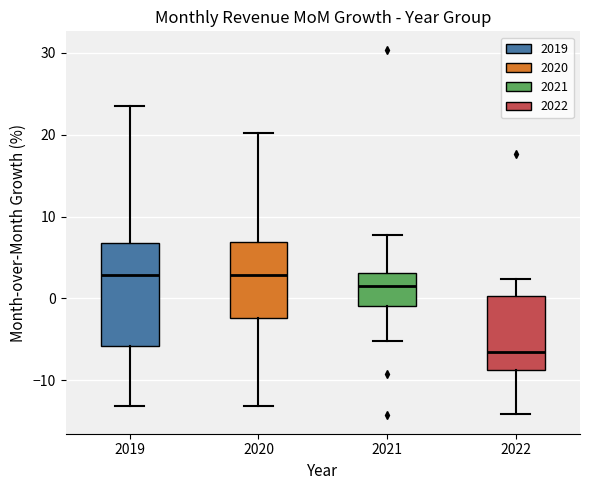

Comparing the boxes themselves (not the whiskers), which one is the tallest?

2019